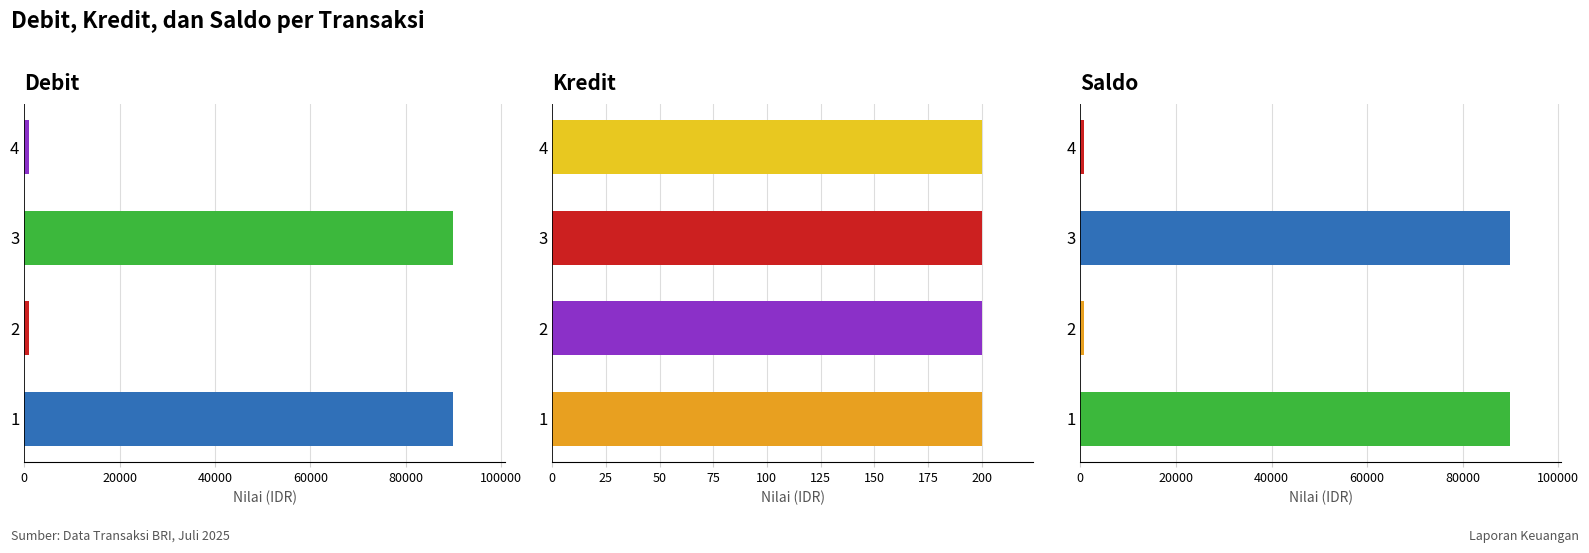

Rank the series by their maximum value, from highest to lowest.

Debit, Saldo, Kredit